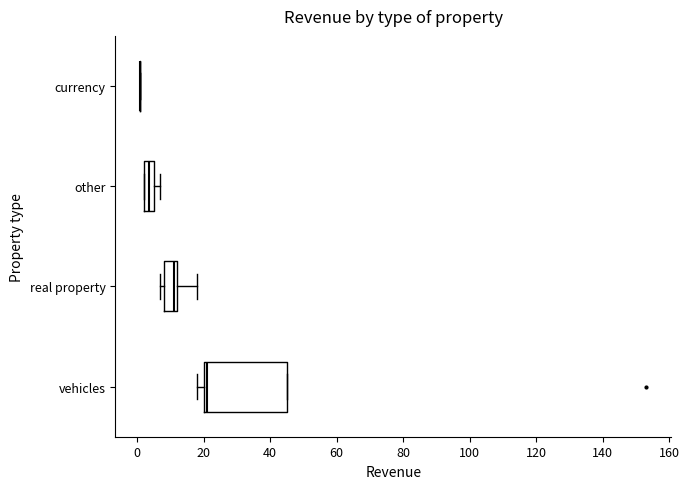

Reading bottom to top, read every box against the x-axis: the position of its median line, the range the box covers, and the ends of its whiskers. The values are not printed on the chart, so give them approximately, as read against the axis.

vehicles: median 22, box 20 to 46, whiskers 18 to 46
real property: median 12 (just left of the box's right edge), box 8 to 12, whiskers 8 (just left of the box's left edge) to 18
other: median 4, box 2 to 6, whiskers 2 to 8
currency: box collapsed to a line at 2, whiskers 2 to 2